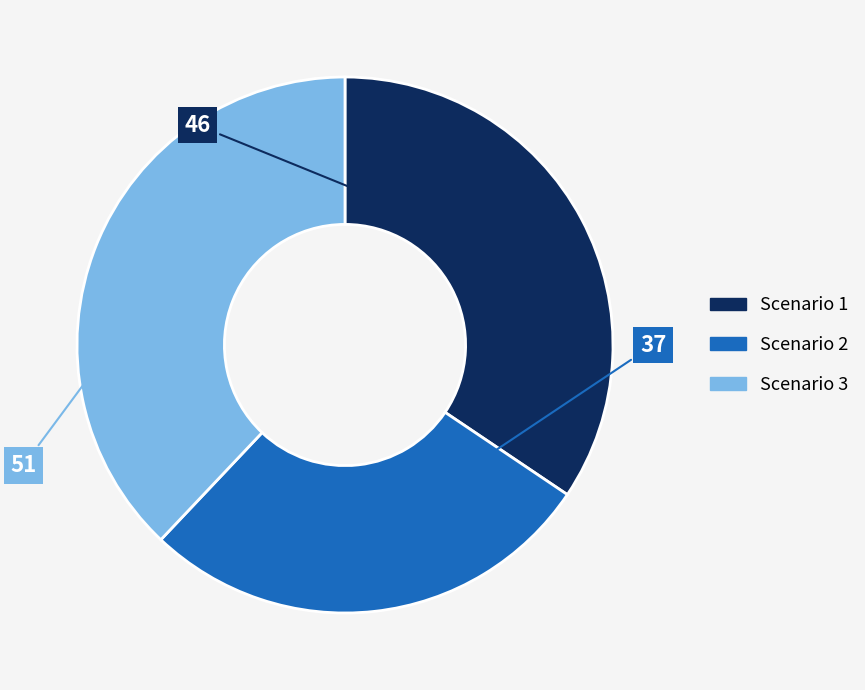

How many slices are in this pie chart?

3